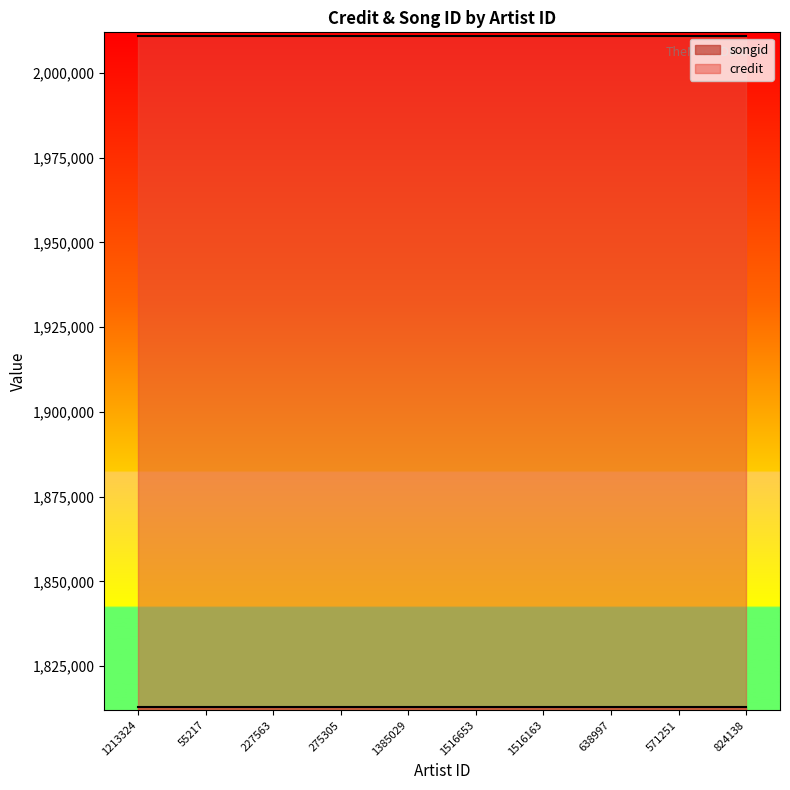

What are all the series names shown in the legend?

songid, credit